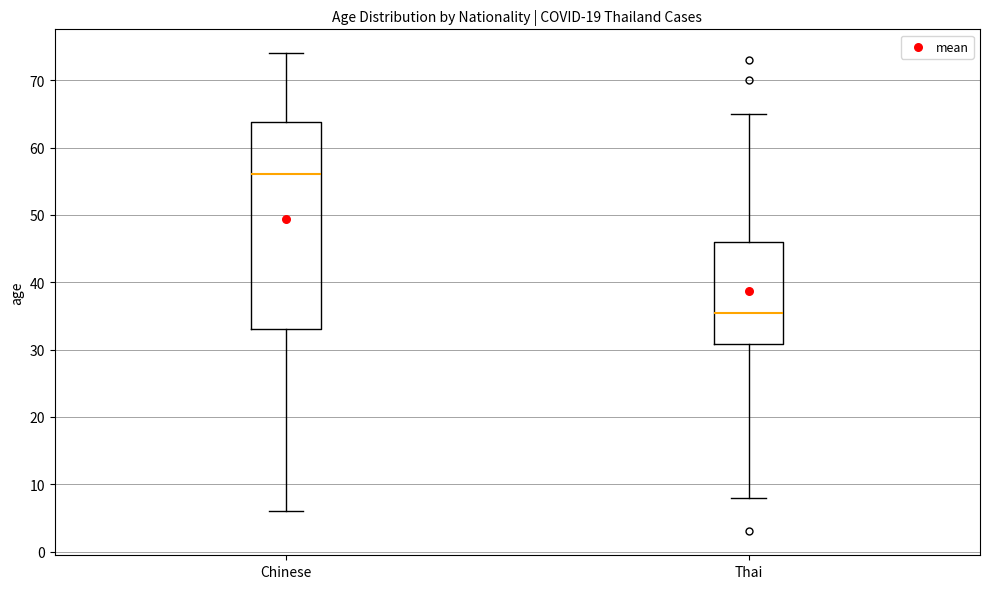

Reading left to right, read every box against the y-axis: the position of its median line, the range the box covers, and the ends of its whiskers. The values are not printed on the chart, so give them approximately, as read against the axis.

Chinese: median 56, box 33 to 64, whiskers 6 to 74
Thai: median 36, box 31 to 46, whiskers 8 to 65